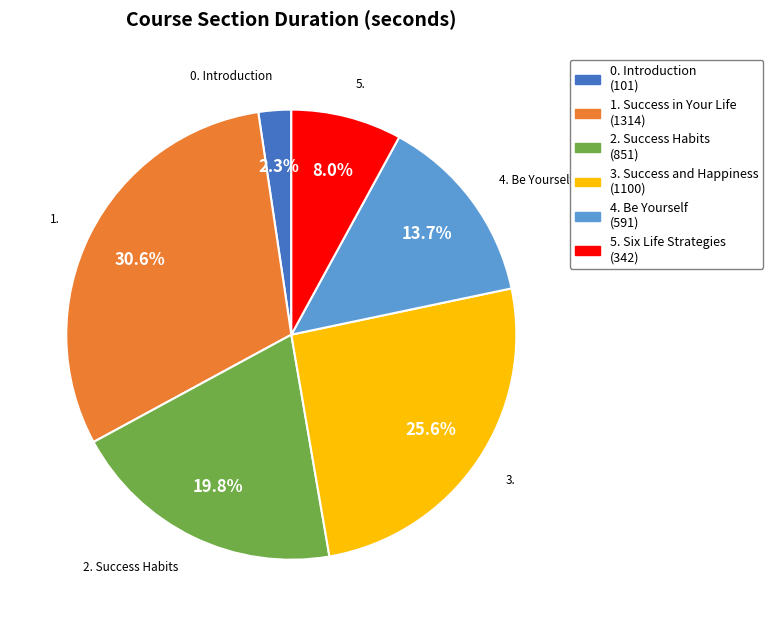

What is the largest slice in the pie chart?

1. Success in Your Life